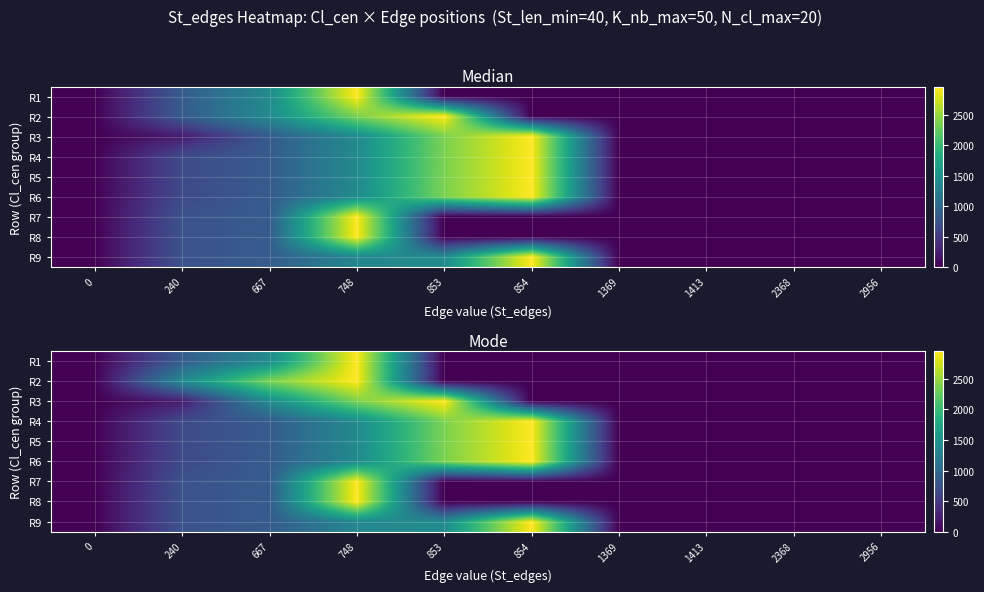

How many distinct data groups are displayed?

9